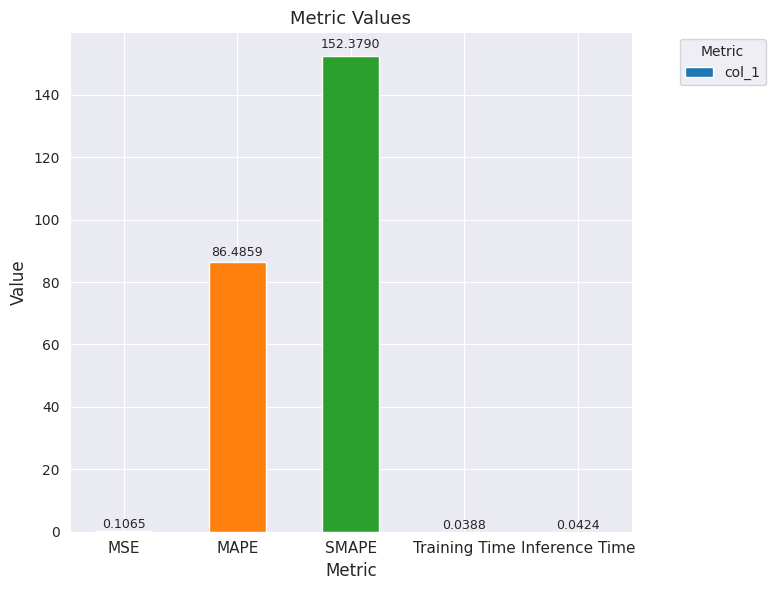

Where is the data nearest to the value 76?

MAPE